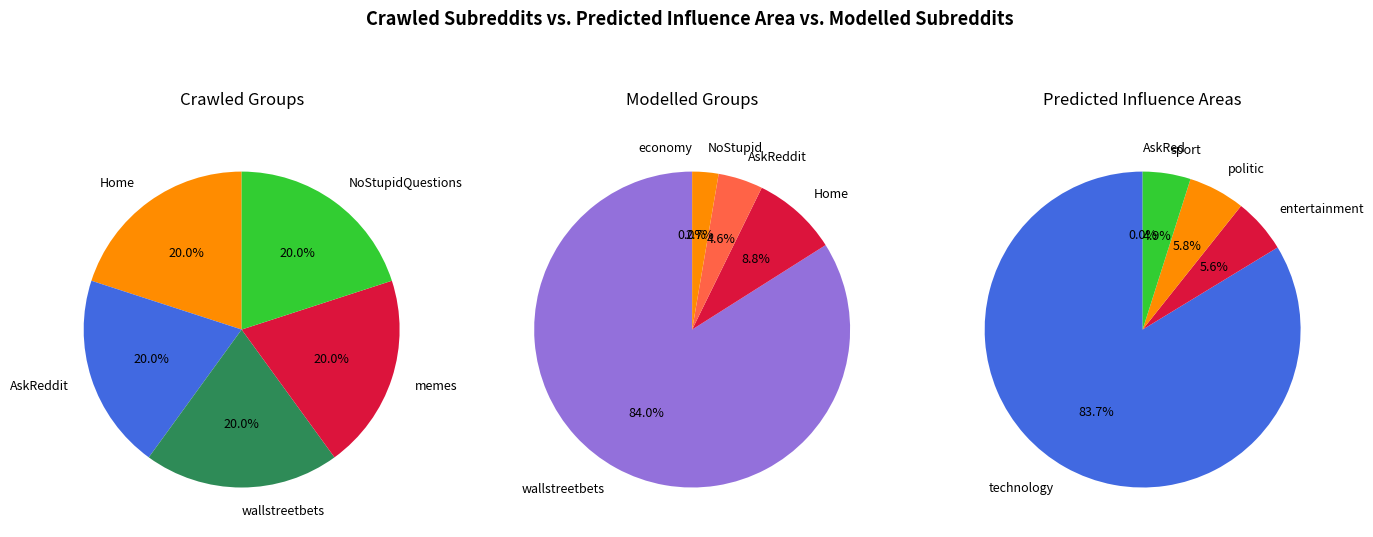

How many slices are in this pie chart?

5